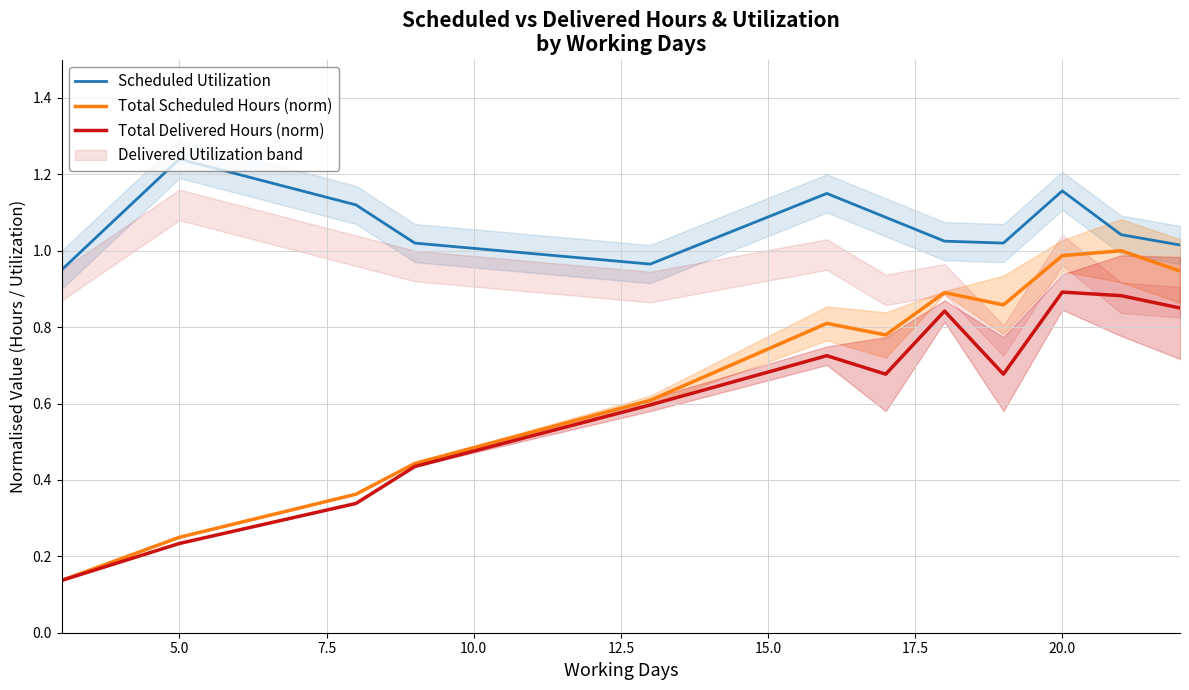

Is it true that Total Scheduled Hours (norm) equals 1.0 at 20.0?

True